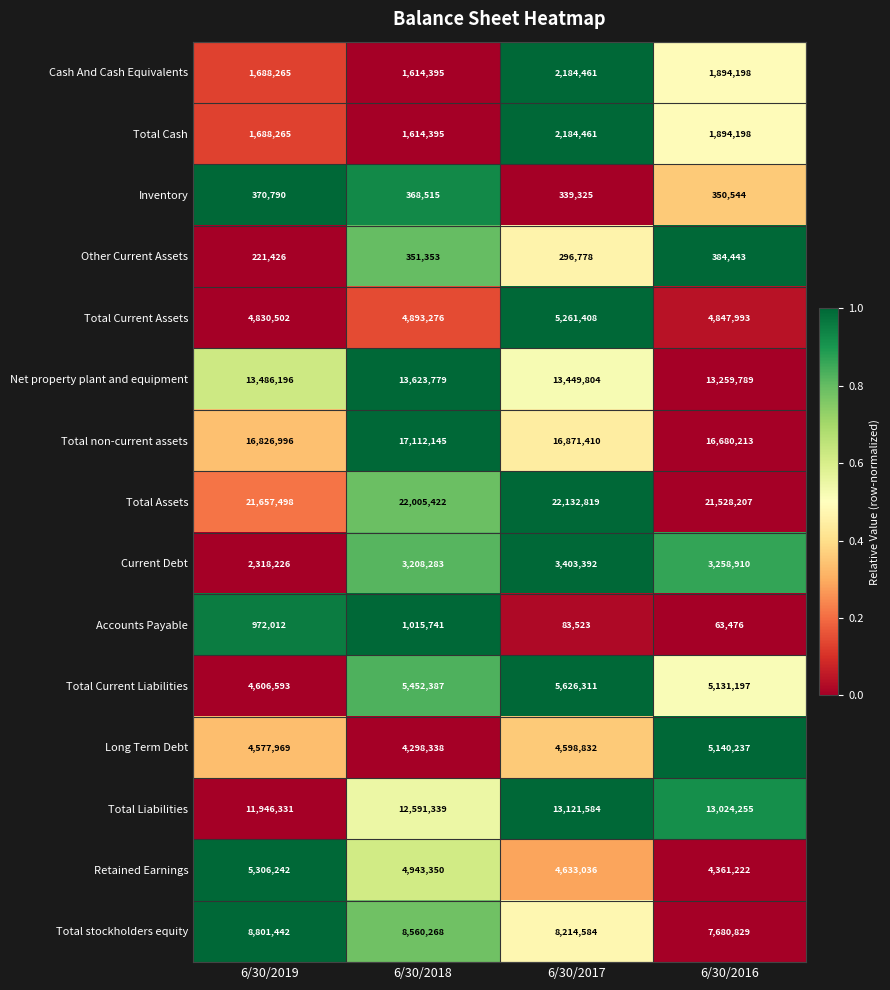

At which label does Cash And Cash Equivalents first exceed 1894198?

6/30/2017